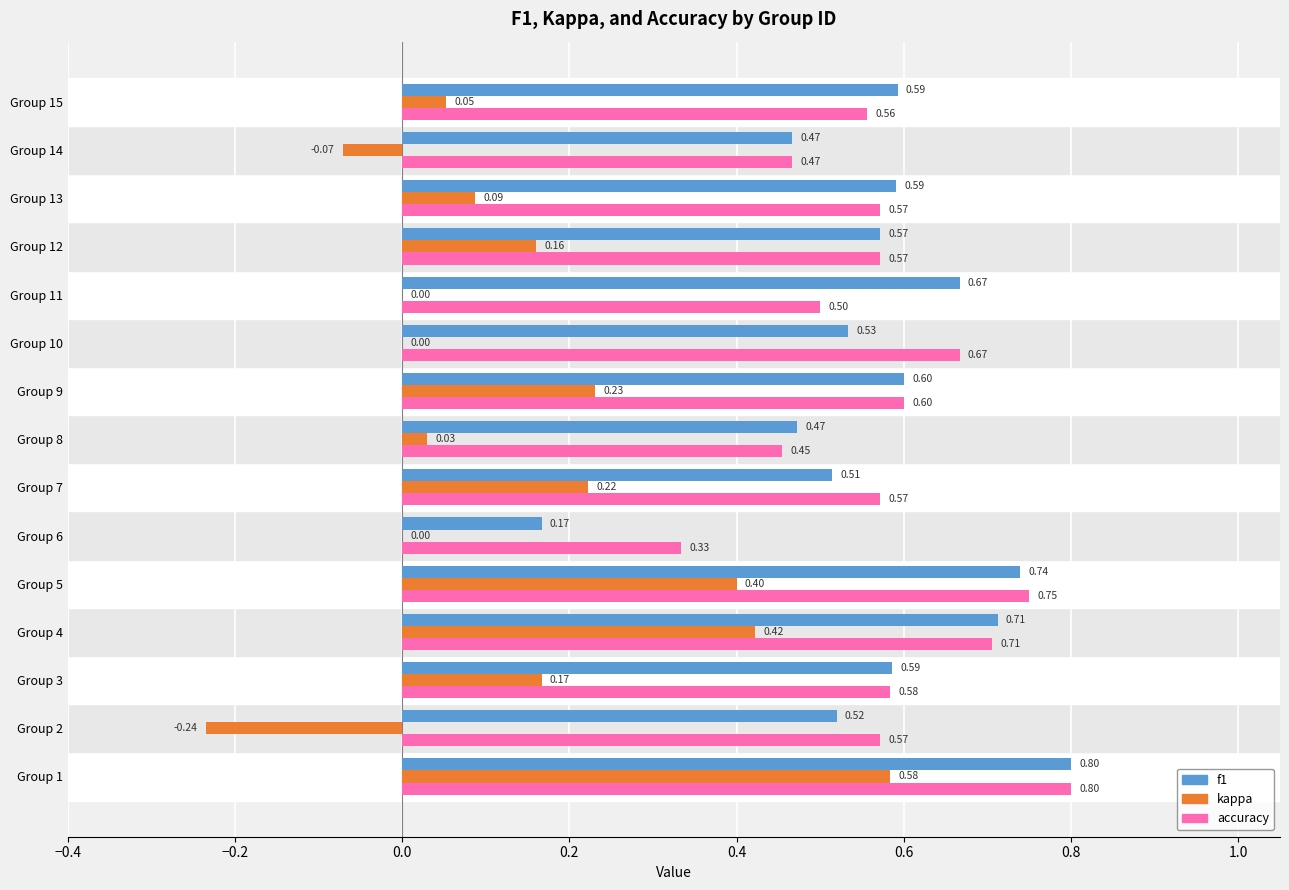

What is the sum of the accuracy values at Group 15 and Group 6?

0.9